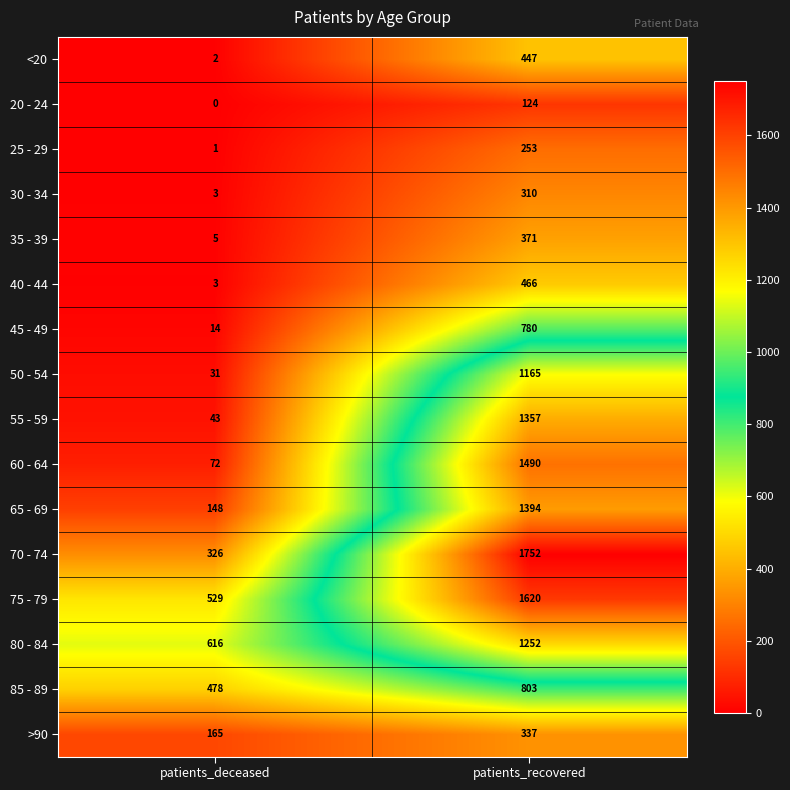

At which label is 70 - 74 closest to 1039?

patients_deceased